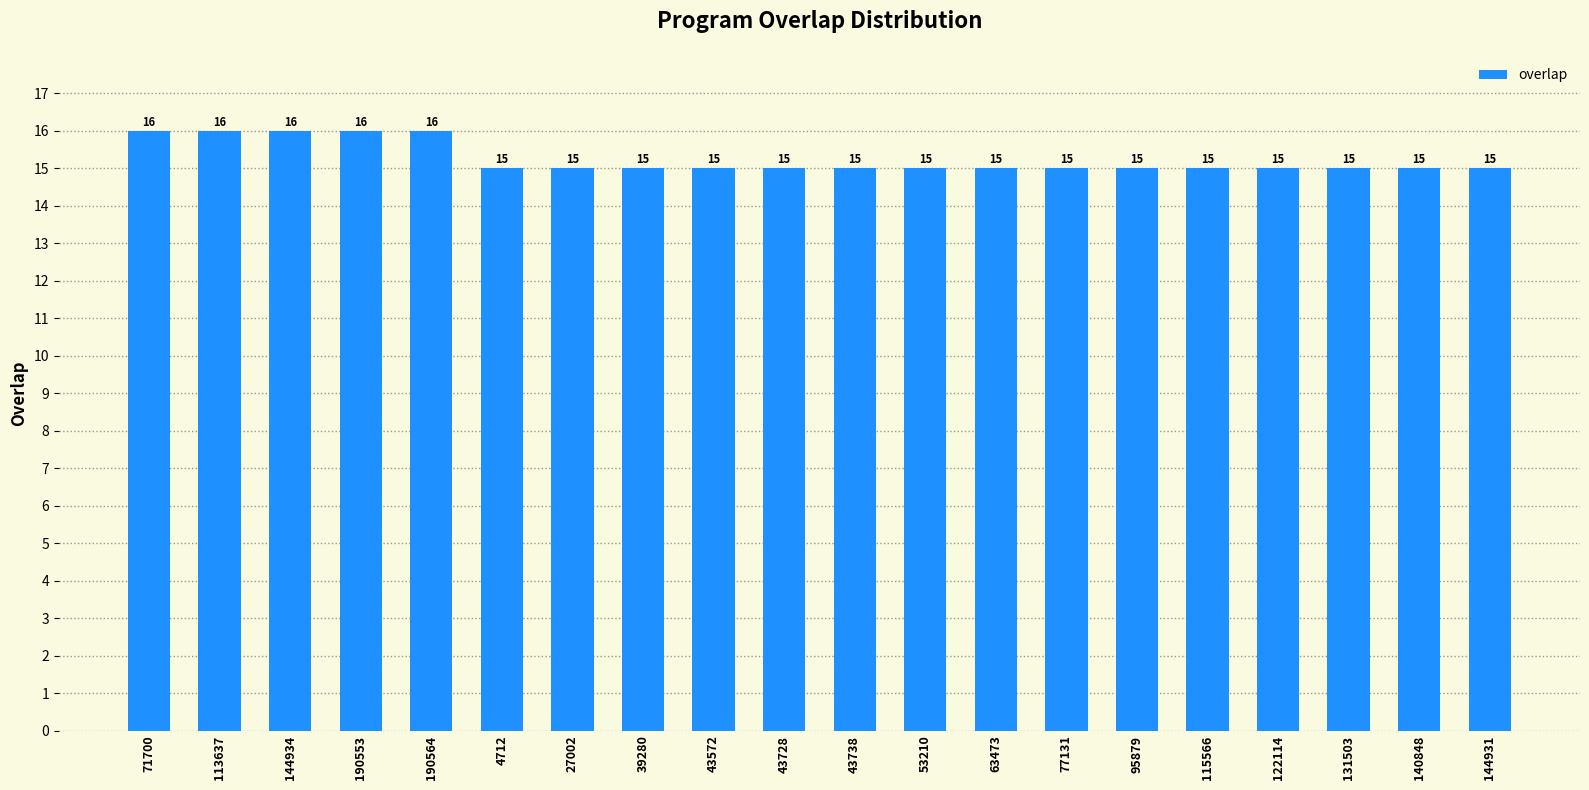

What is the smallest value displayed?

15